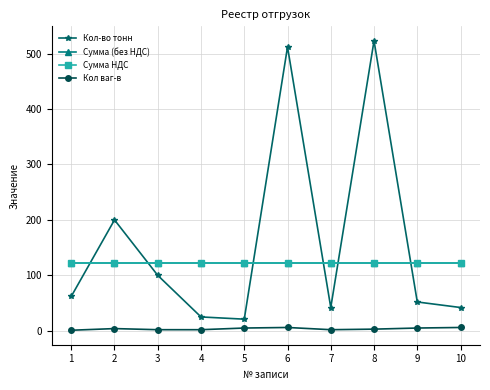

What is the average value of the Кол-во тонн series?

157.9